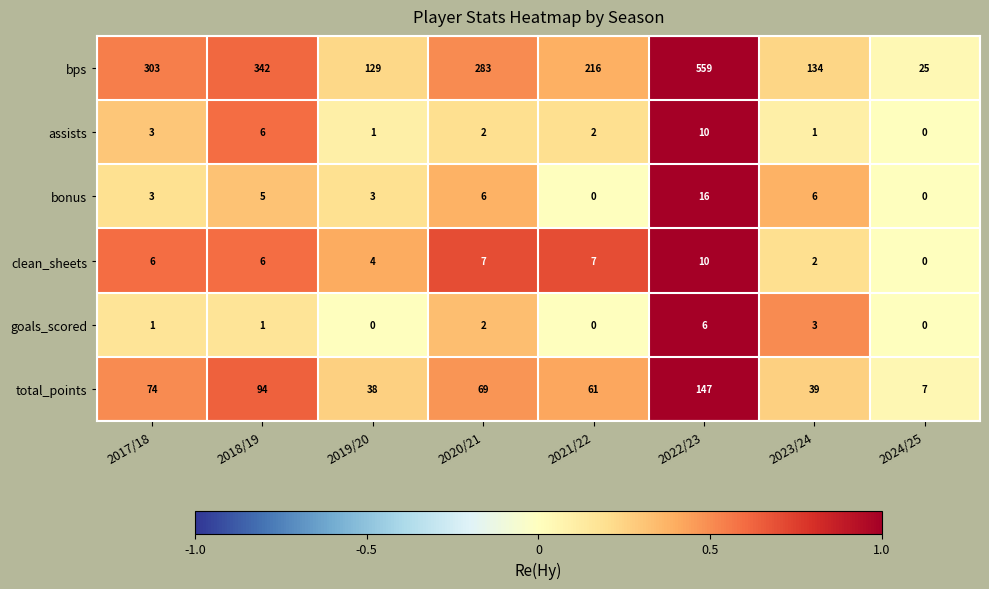

At which category is the sum across all series the highest?

2022/23